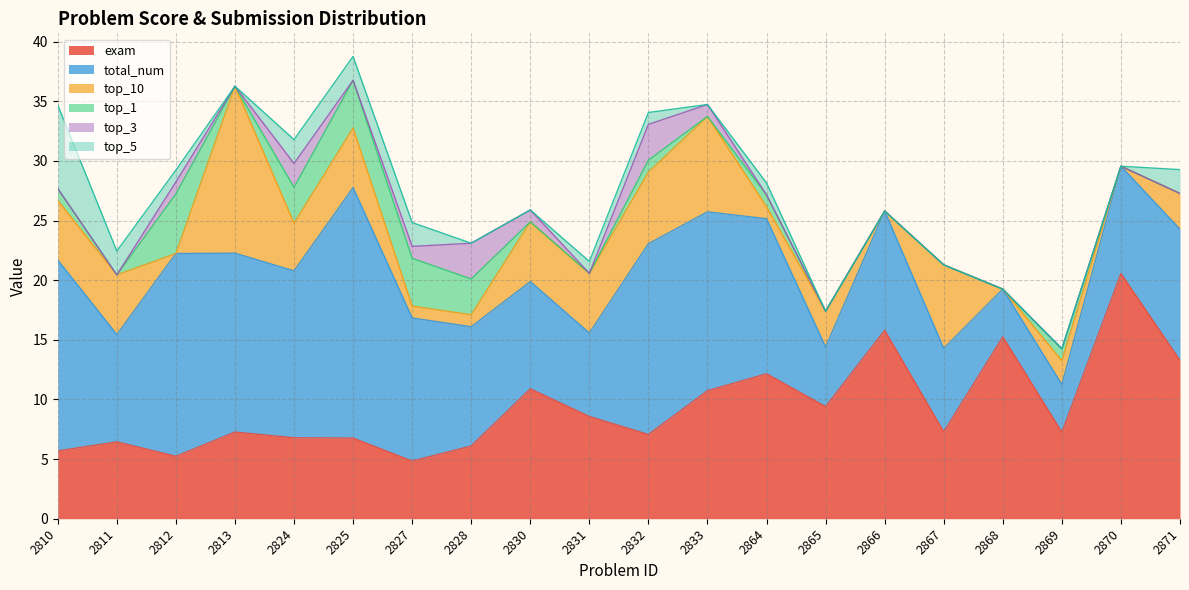

What is the average value of the top_1 series?

1.1